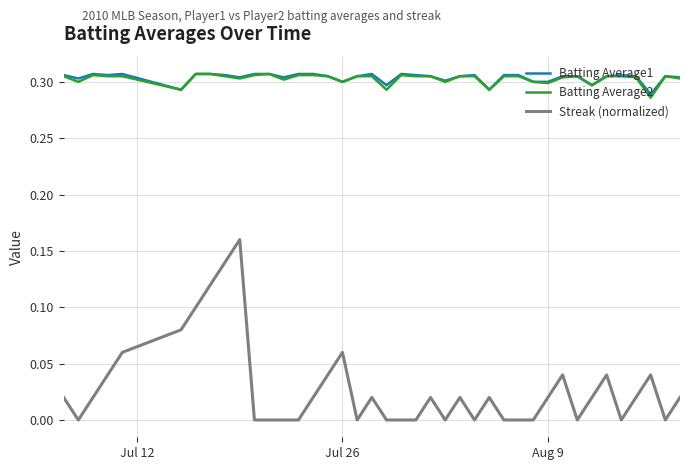

What are all the series names shown in the legend?

Batting Average1, Batting Average2, Streak (normalized)